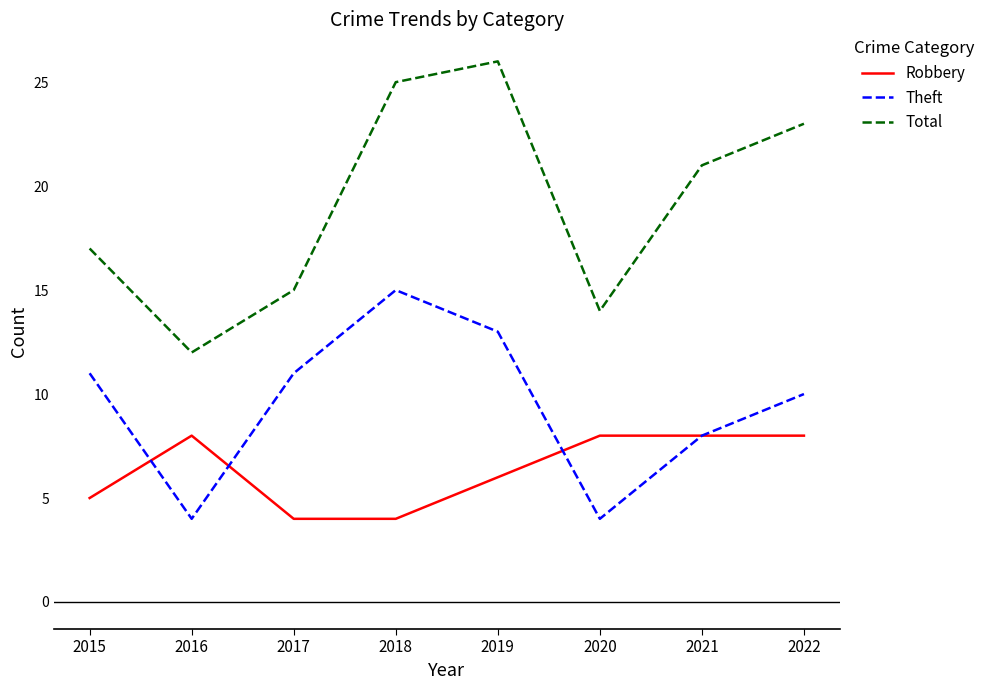

Is it true that Theft equals 6 at 2020?

False